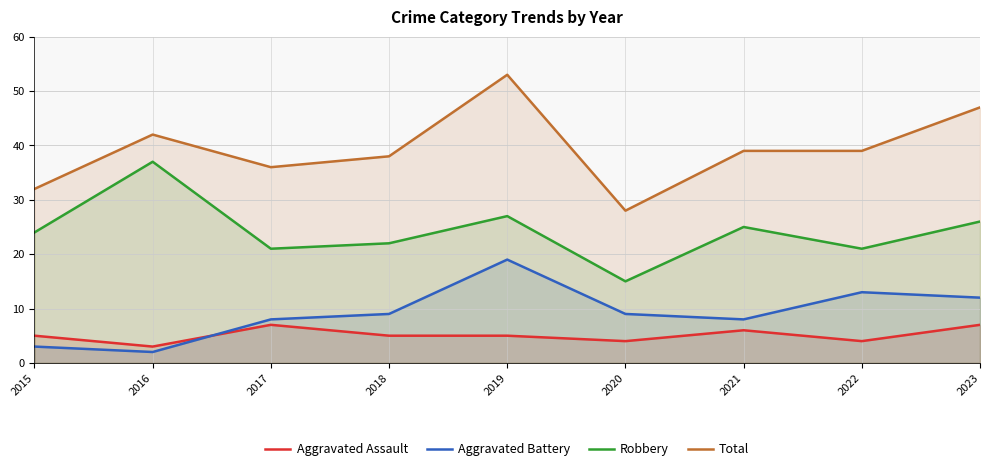

How many interior local valleys does the Aggravated Assault series have?

3